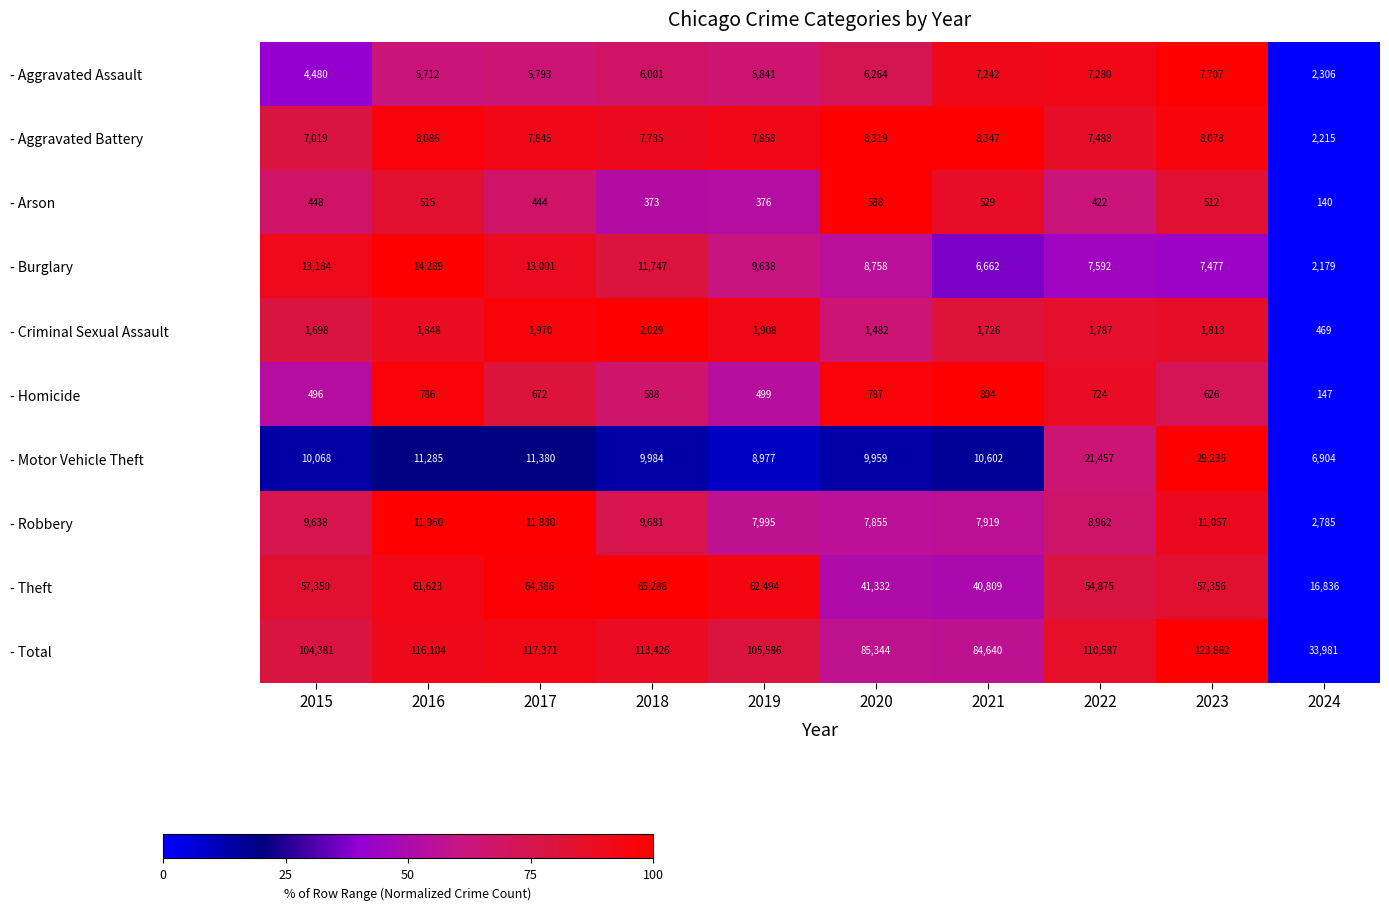

Read the - Robbery value at 2022, to the nearest 100.

9000